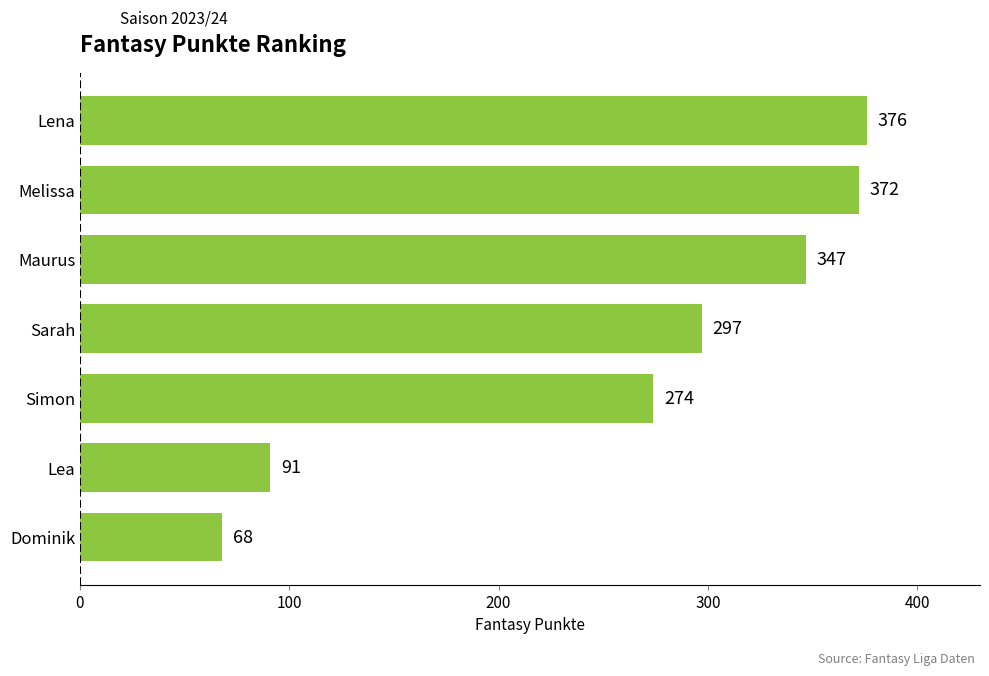

Rank the categories by value from lowest to highest.

Dominik, Lea, Simon, Sarah, Maurus, Melissa, Lena